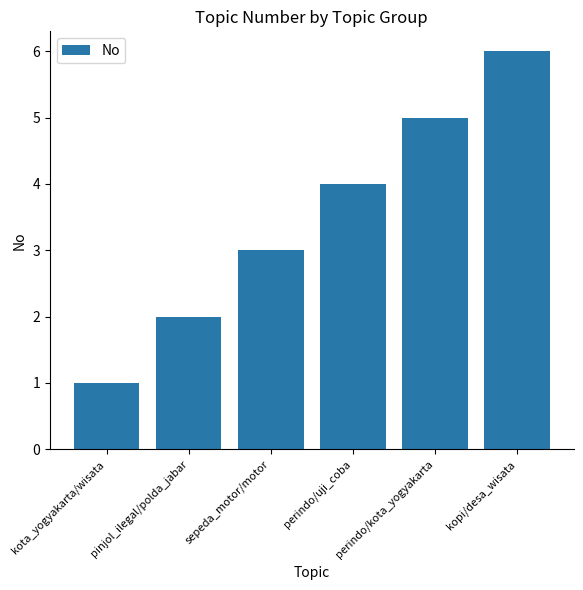

How many data points are less than 4?

3